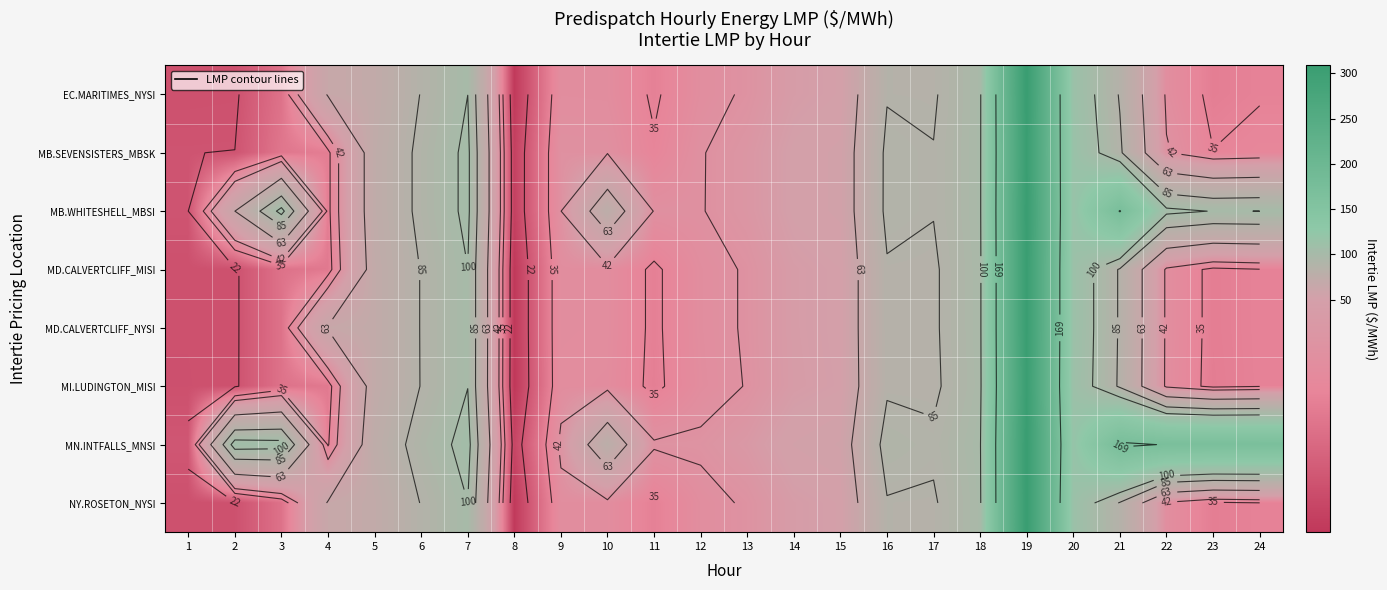

At how many categories does at least one series exceed 48?

18